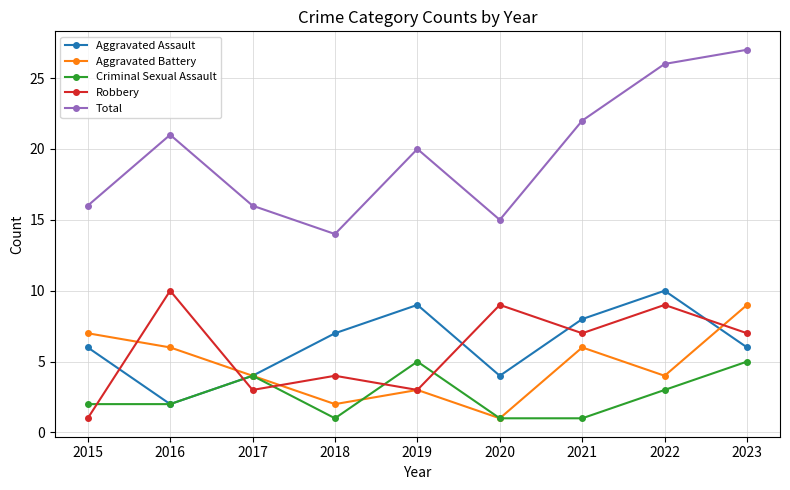

What is the value of the Criminal Sexual Assault point at the 3rd from the left?

4